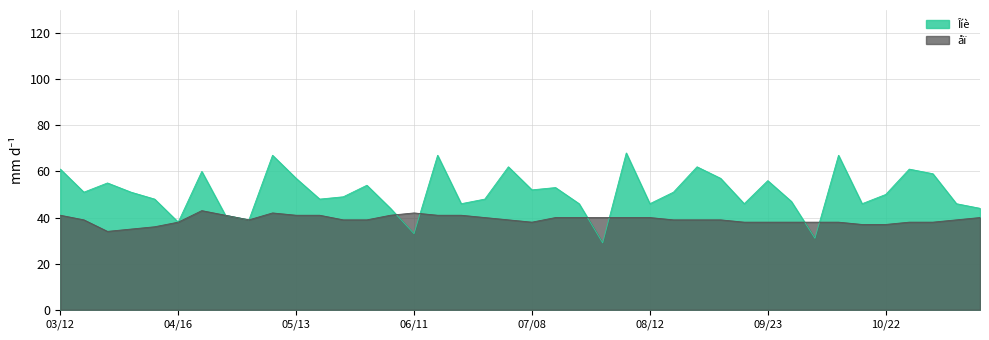

What are all the series names shown in the legend?

Îíè, åï